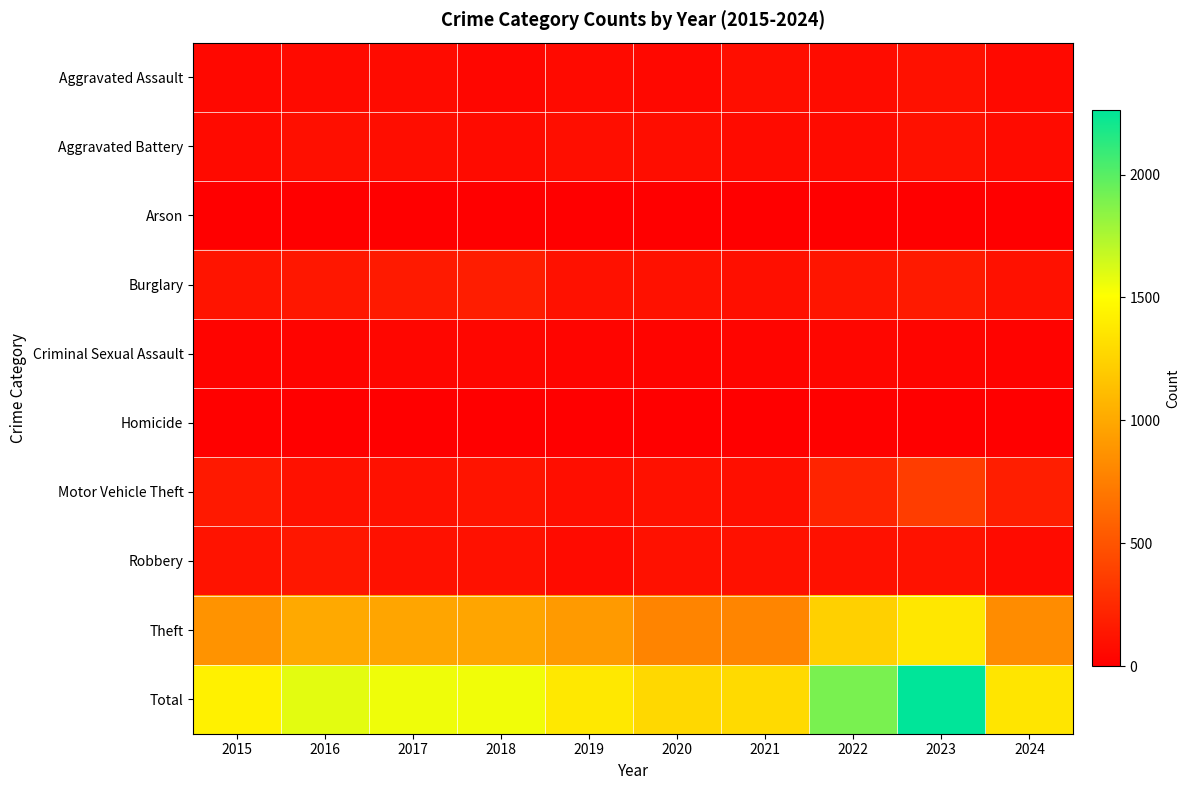

Reading left to right, what are all the values shown in this chart?

Aggravated Assault: 2015=54	2016=66	2017=72	2018=43	2019=65	2020=56	2021=86	2022=78	2023=110	2024=60
Aggravated Battery: 2015=64	2016=93	2017=83	2018=70	2019=88	2020=82	2021=75	2022=71	2023=102	2024=74
Arson: 2015=2	2016=2	2017=1	2018=3	2019=2	2020=4	2021=8	2022=4	2023=2	2024=2
Burglary: 2015=121	2016=139	2017=162	2018=176	2019=110	2020=110	2021=95	2022=132	2023=161	2024=109
Criminal Sexual Assault: 2015=28	2016=28	2017=44	2018=43	2019=36	2020=27	2021=36	2022=43	2023=38	2024=26
Homicide: 2015=13	2016=8	2017=5	2018=2	2019=0	2020=6	2021=2	2022=10	2023=3	2024=0
Motor Vehicle Theft: 2015=152	2016=110	2017=104	2018=127	2019=84	2020=109	2021=96	2022=219	2023=364	2024=182
Robbery: 2015=117	2016=144	2017=105	2018=107	2019=75	2020=102	2021=105	2022=108	2023=114	2024=74
Theft: 2015=874	2016=999	2017=979	2018=977	2019=914	2020=782	2021=791	2022=1235	2023=1368	2024=831
Total: 2015=1425	2016=1589	2017=1555	2018=1548	2019=1374	2020=1278	2021=1294	2022=1900	2023=2262	2024=1358